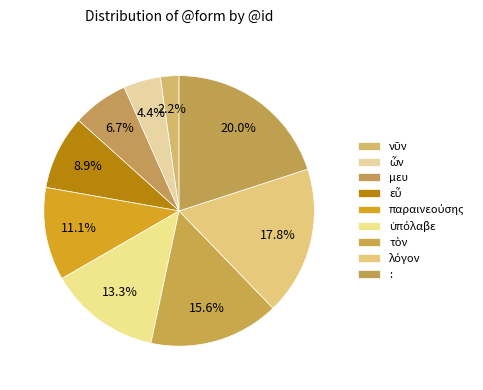

Is it true that νῦν is 14% of the pie?

False